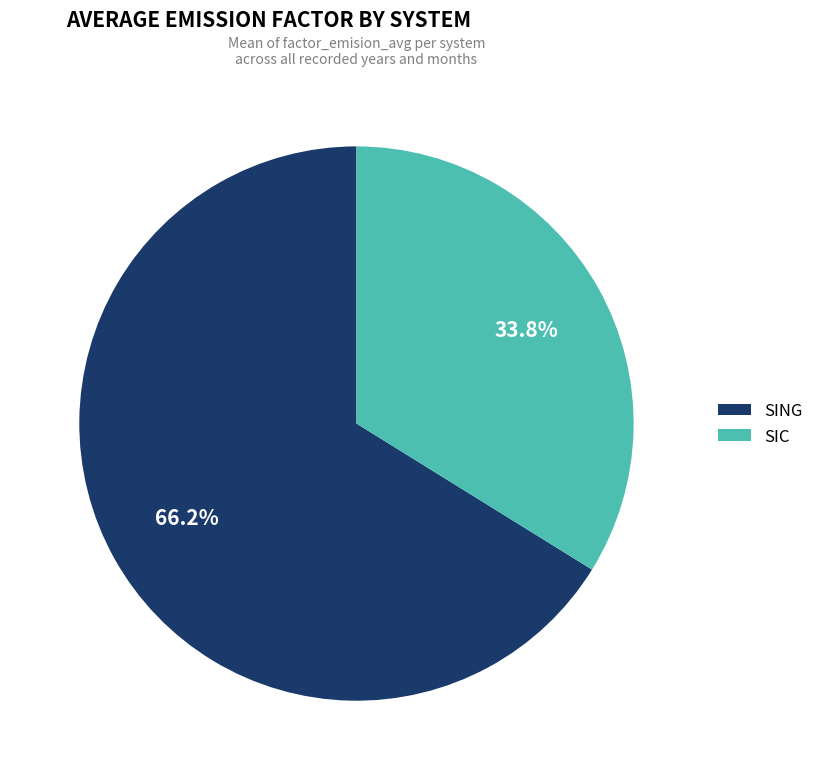

Rank the categories by value from lowest to highest.

SIC, SING